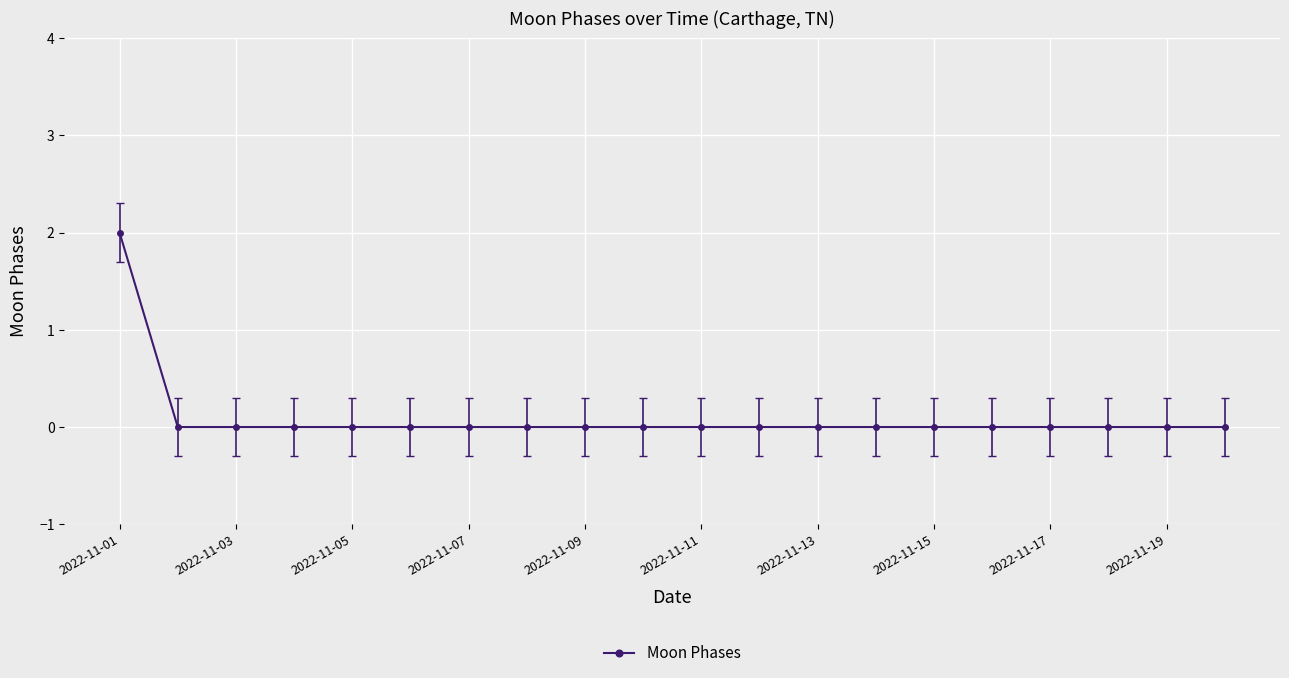

How many lines are shown in the chart?

1